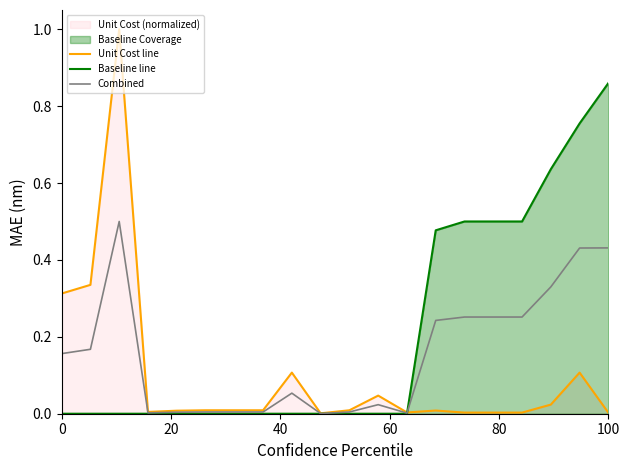

Which series has the largest range (max minus min)?

Unit Cost line